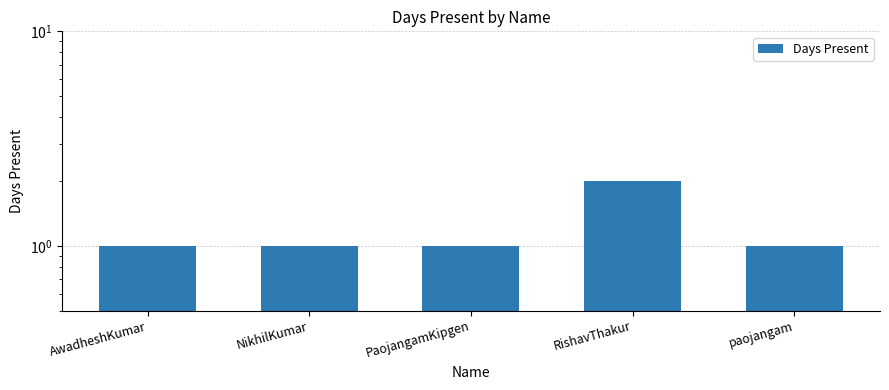

The chart shows a value of 3 at RishavThakur. True or false?

False